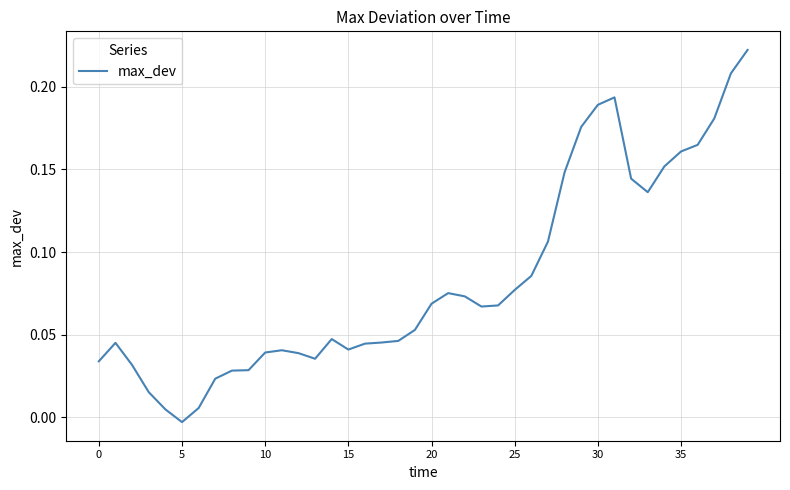

Is this an area chart (filled region under the line)?

No